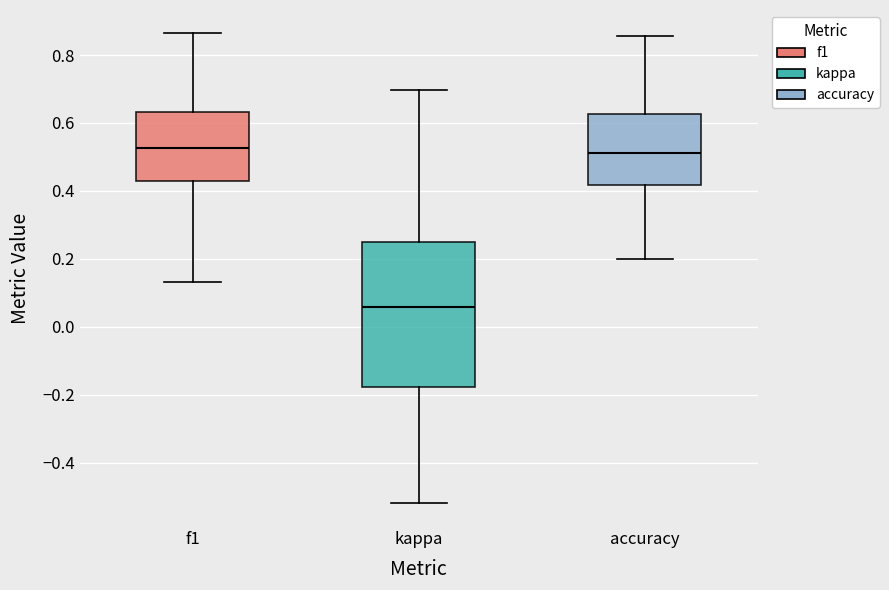

Reading left to right, transcribe this box plot: for each box, give where its median line is, the range the box spans, and where its two whiskers end, as read against the y-axis. The values are not printed on the chart, so give them approximately, as read against the axis.

f1: median 0.52, box 0.42 to 0.64, whiskers 0.14 to 0.86
kappa: median 0.06, box -0.18 to 0.26, whiskers -0.52 to 0.70
accuracy: median 0.52, box 0.42 to 0.62, whiskers 0.20 to 0.86